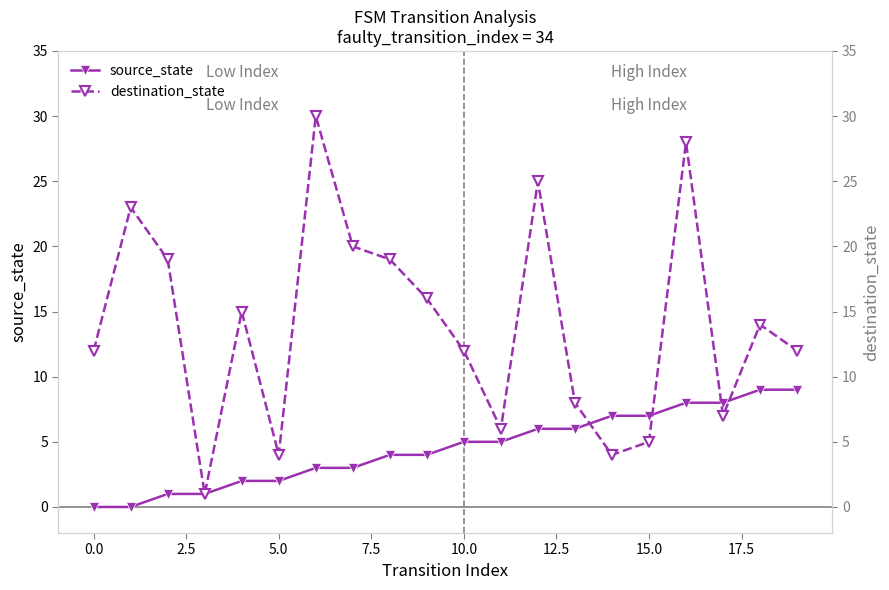

What is the maximum value shown in the chart?

30